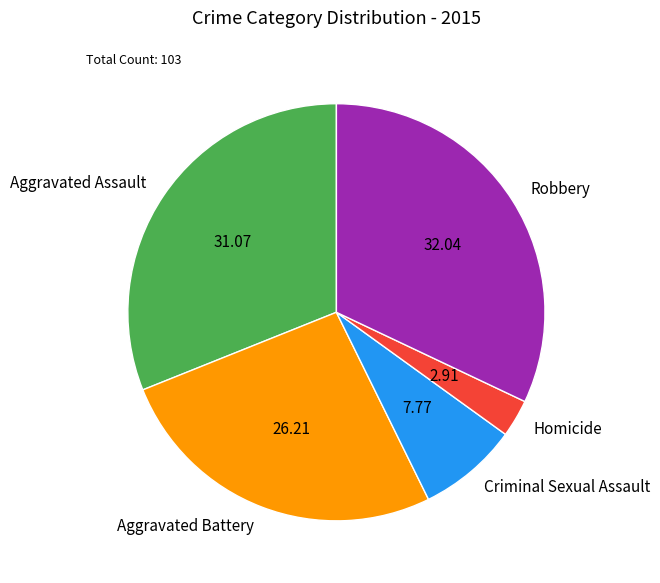

What is the smallest slice in the pie chart?

Homicide